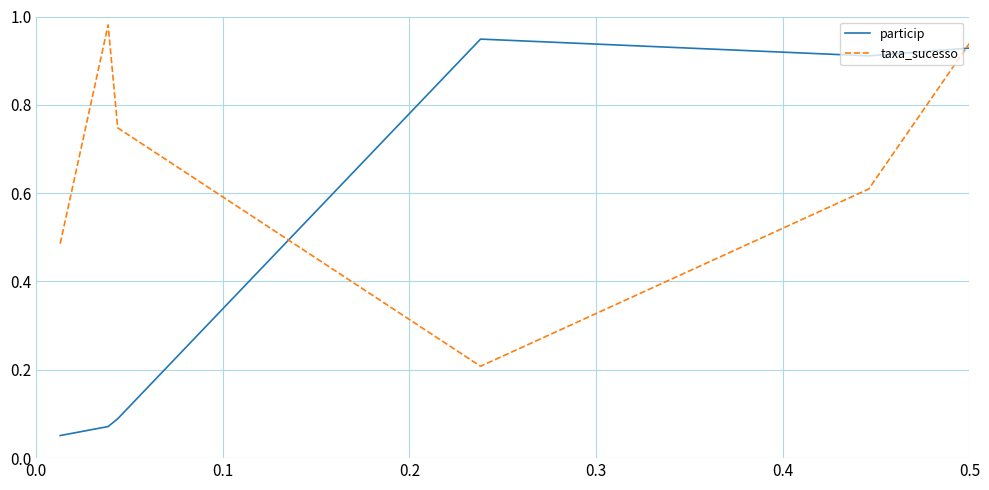

What is the difference between the maximum and minimum values in the taxa_sucesso series?

0.8